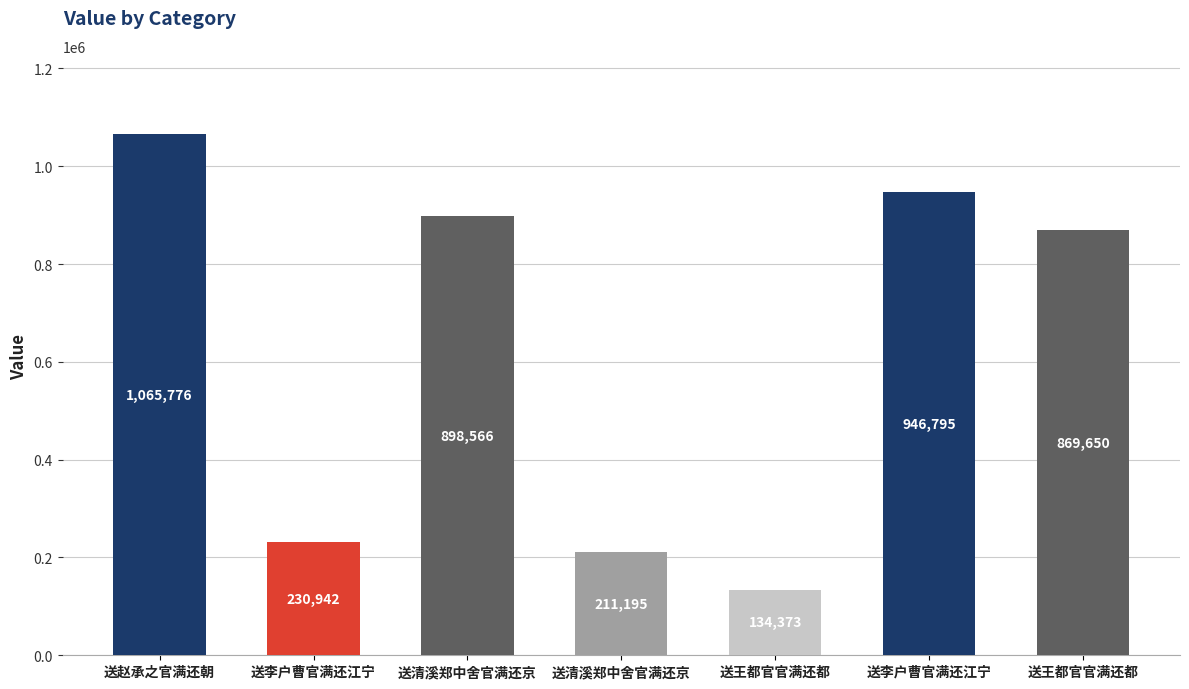

Which label corresponds to the smallest value in the chart?

送王都官官满还都